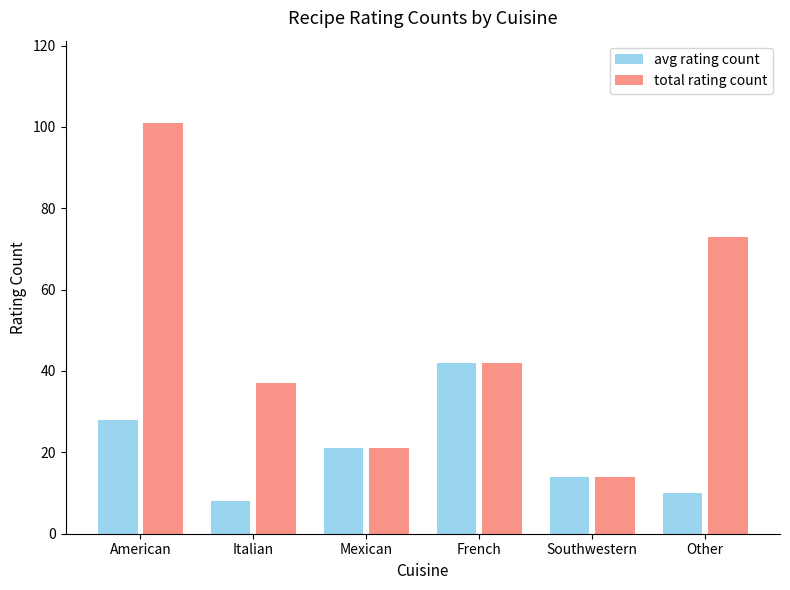

What are all the series names shown in the legend?

avg rating count, total rating count